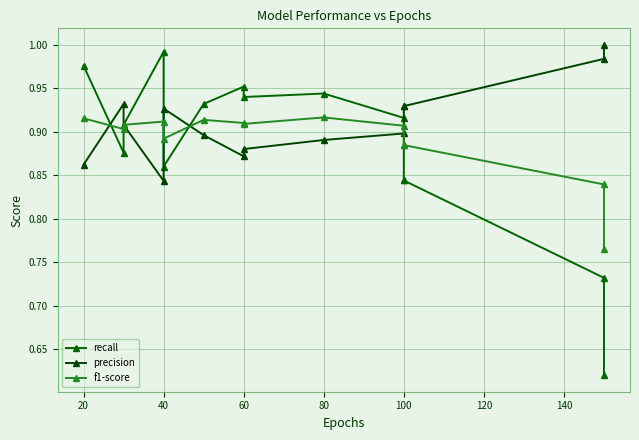

True or false: recall and precision cross at least once.

True